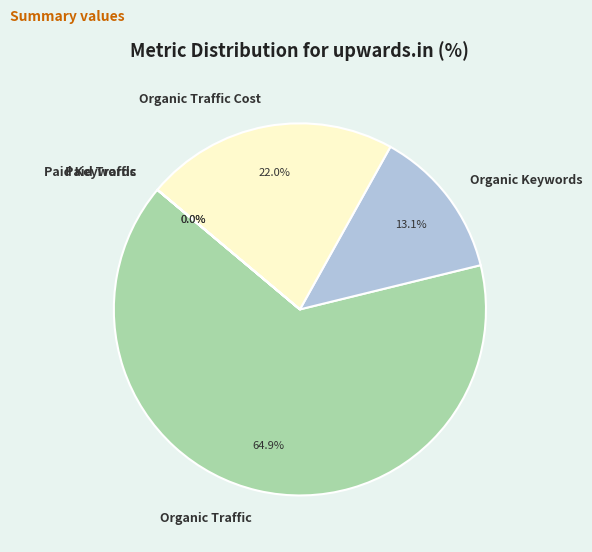

Does Organic Traffic Cost represent more than half of the total?

No